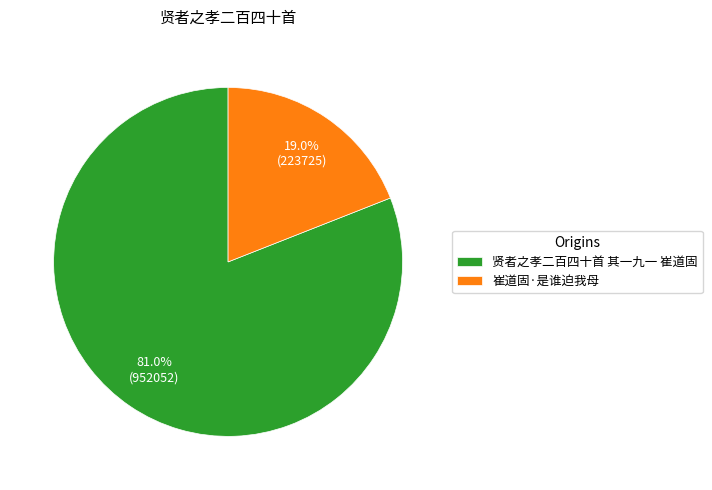

What is the largest slice in the pie chart?

贤者之孝二百四十首 其一九一 崔道固